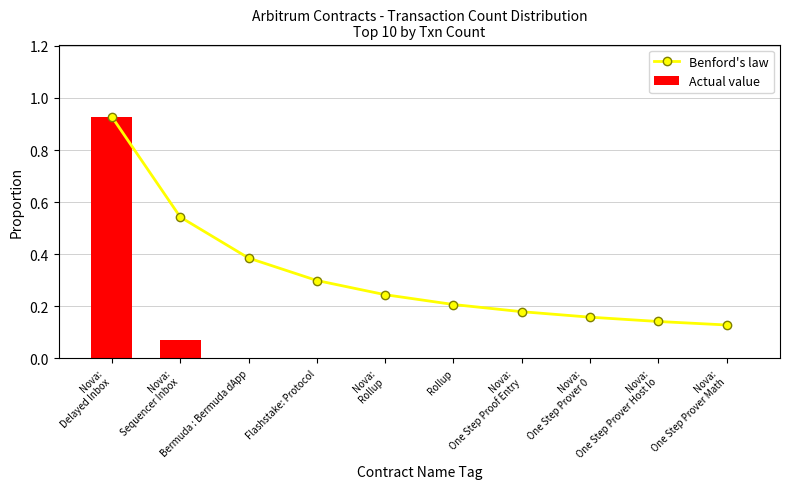

What is the sum of all Actual value values?

1.0